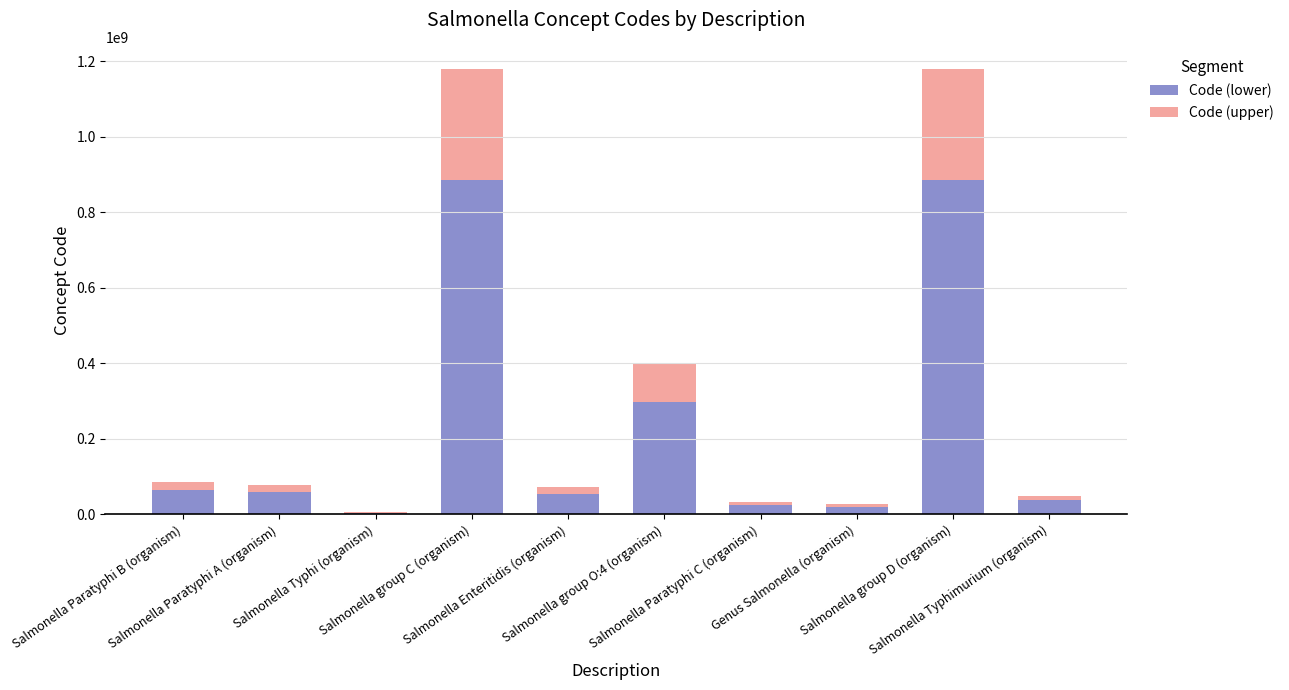

What is the highest value of the Code (lower) series?

884304001.5